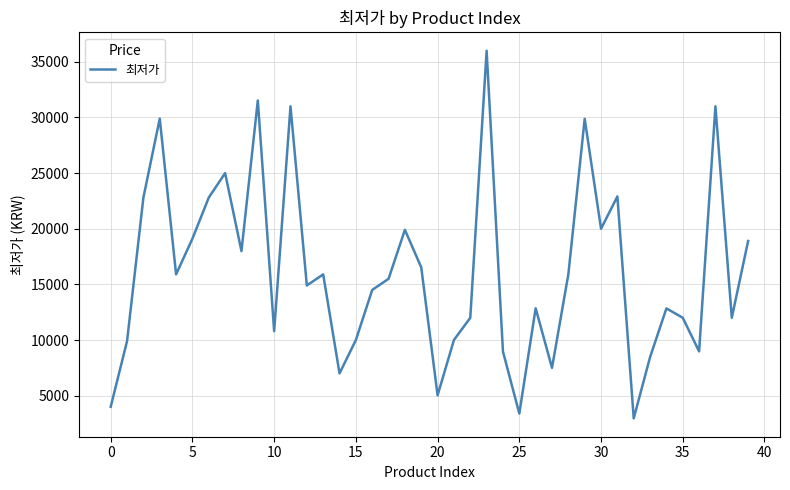

How many lines are shown in the chart?

1